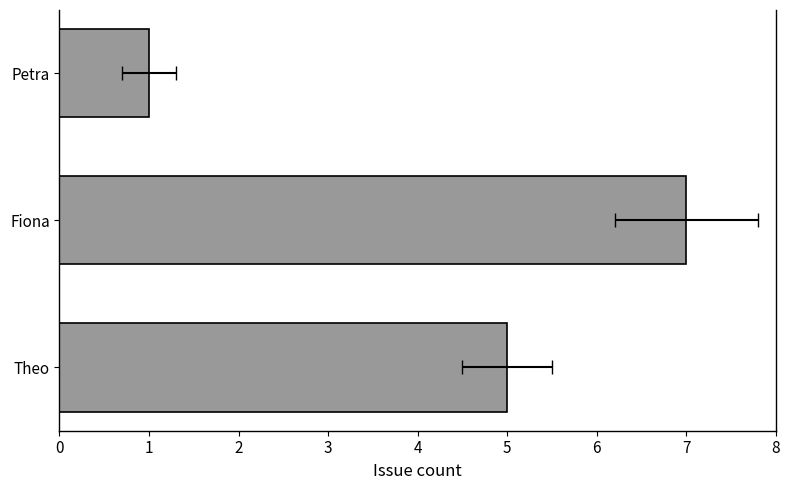

Reading left to right, transcribe all the data shown in this chart.

5	7	1